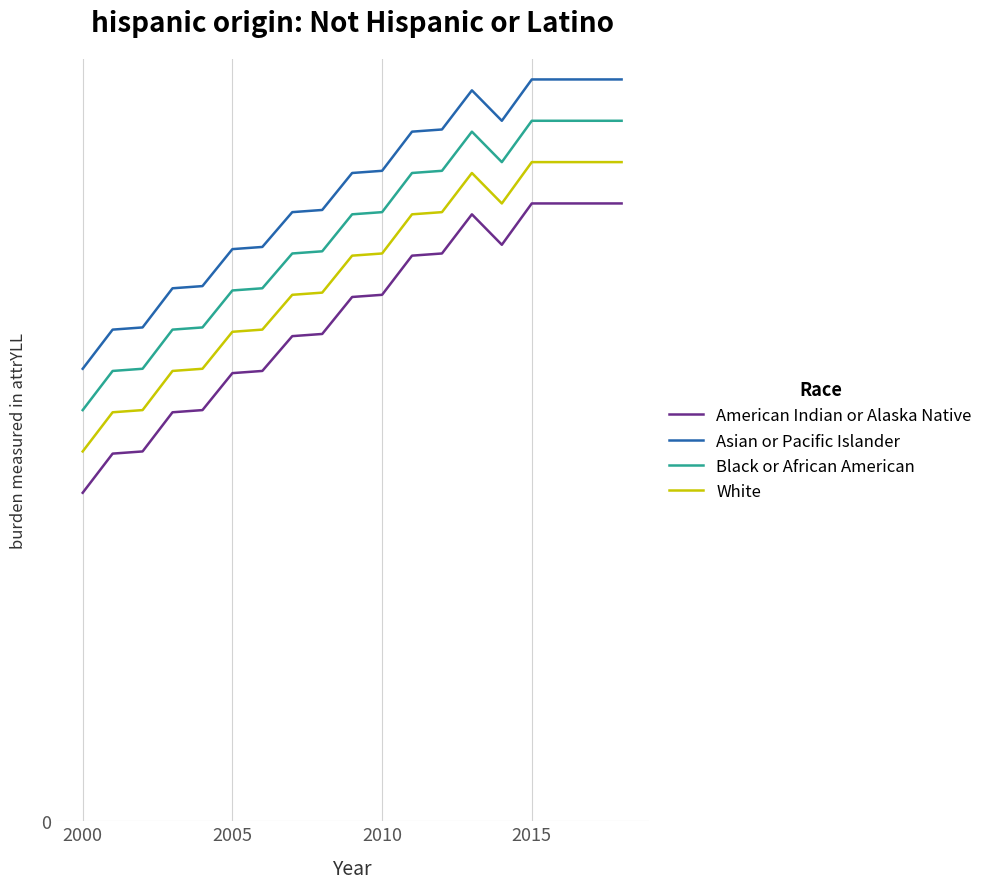

Is this an area chart (filled region under the line)?

No